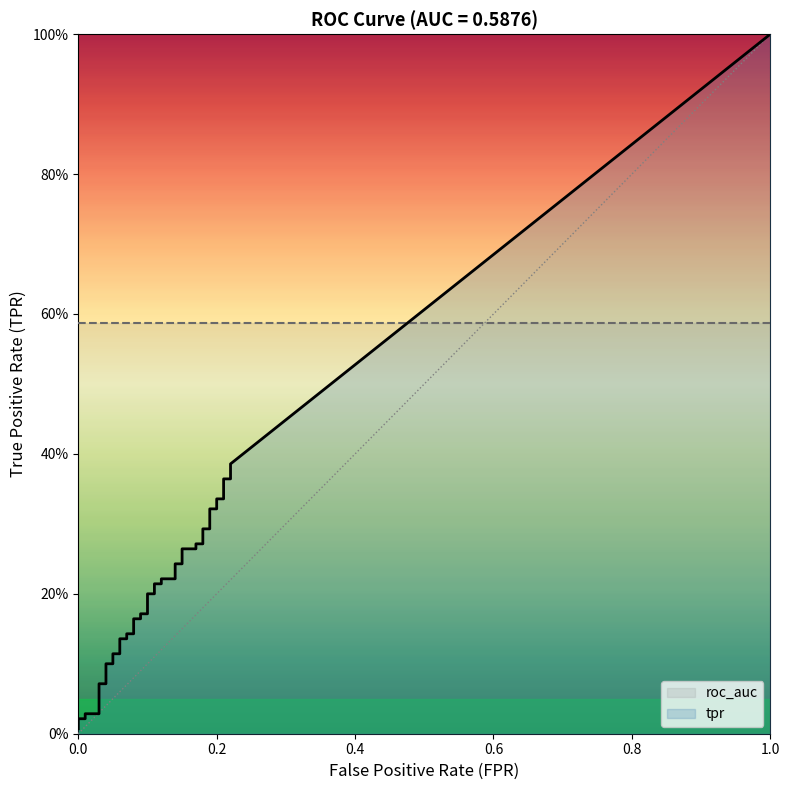

List the series in order of their peak value, lowest first.

tpr, roc_auc